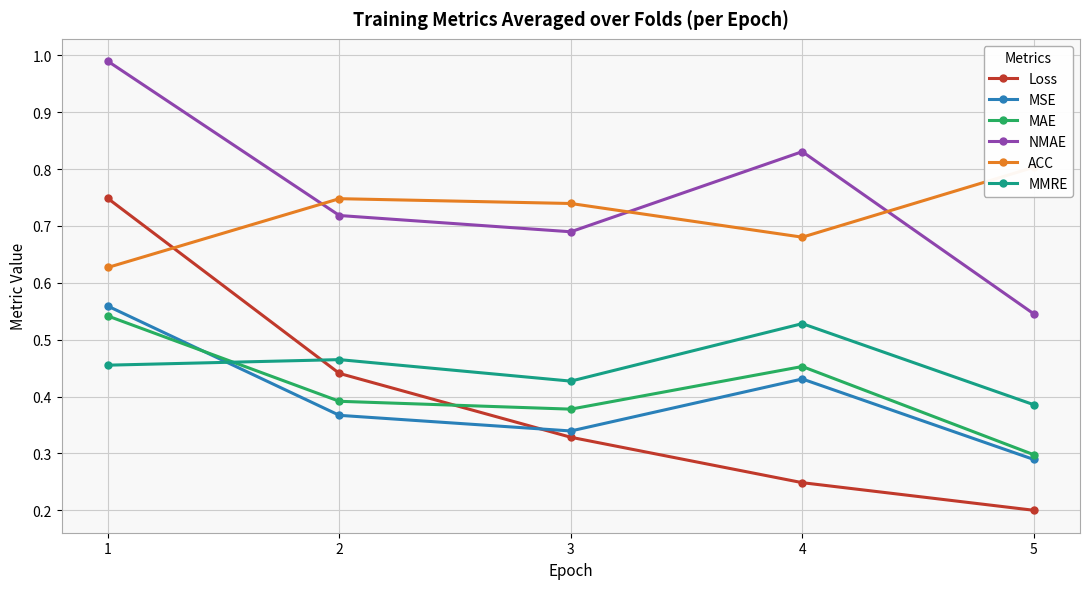

The value of ACC at 1 is 1.1. True or false?

False